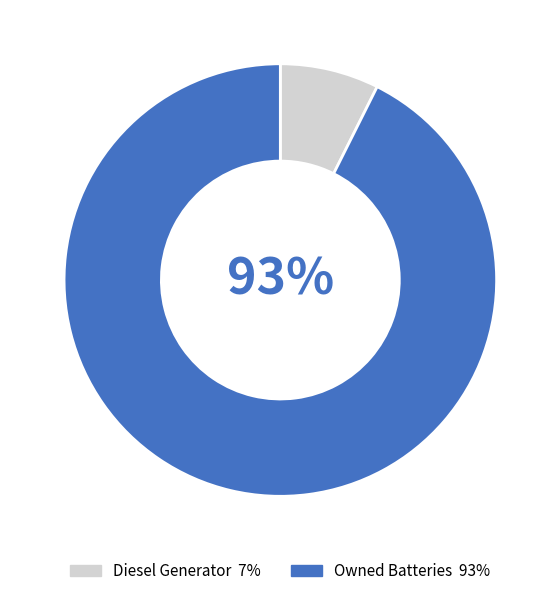

Does any single category account for the majority?

Yes